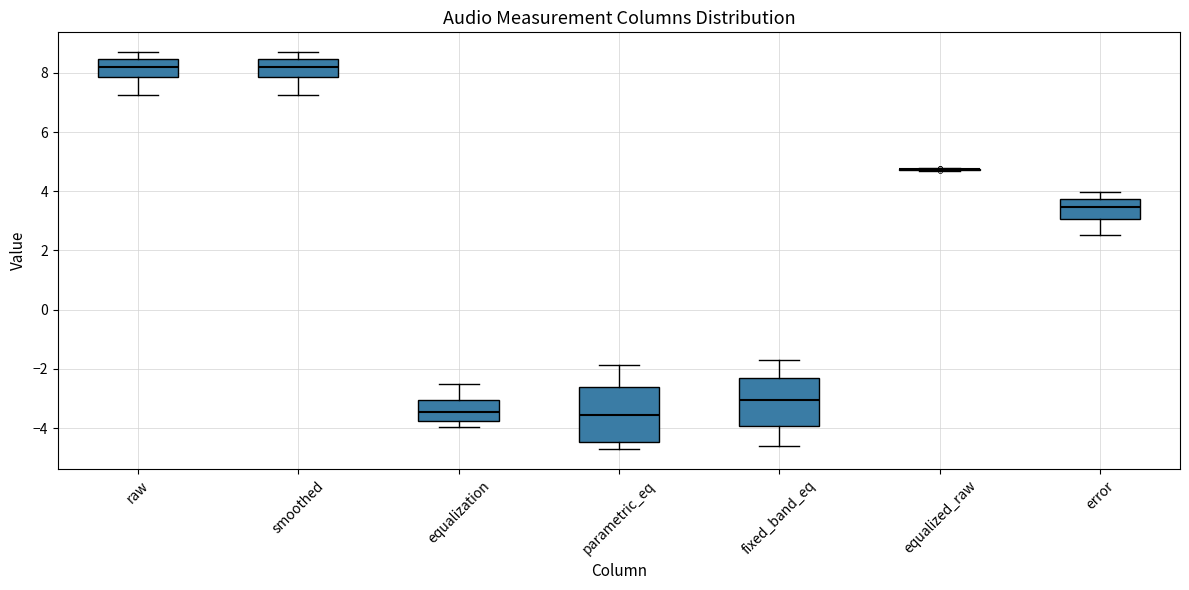

Where does the lower whisker of the box for parametric_eq end on the y-axis? The values are not printed on the chart, so give them approximately, as read against the axis.

-4.8